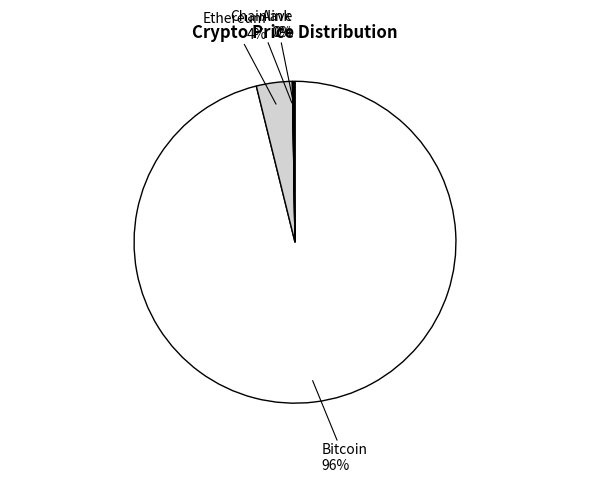

Is there a majority slice in this chart?

Yes